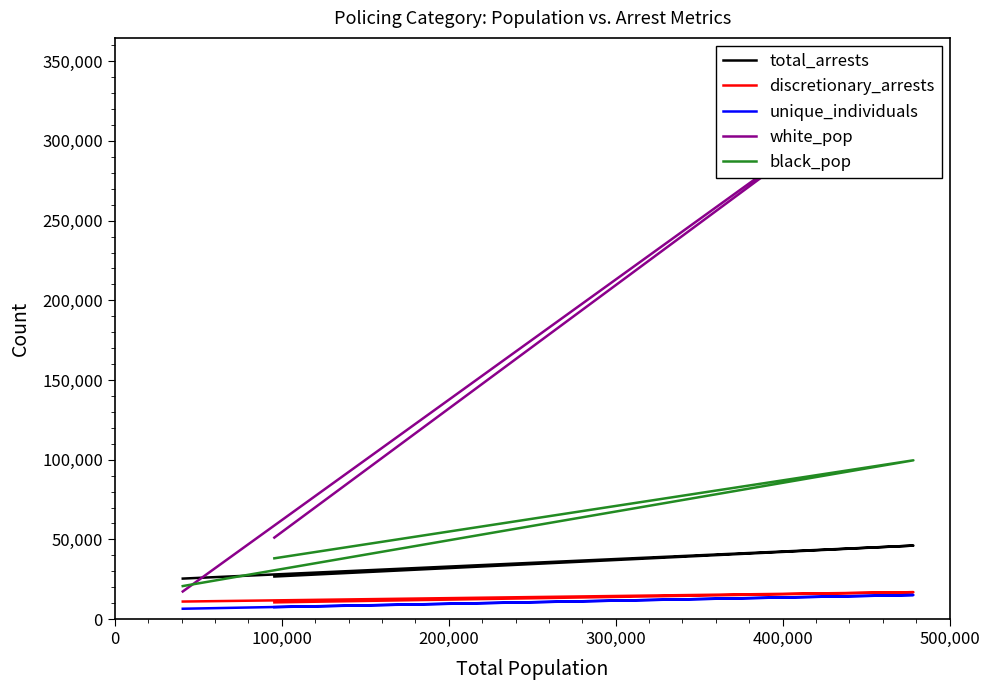

Count the white_pop values in the range 17316 to 347601.

3